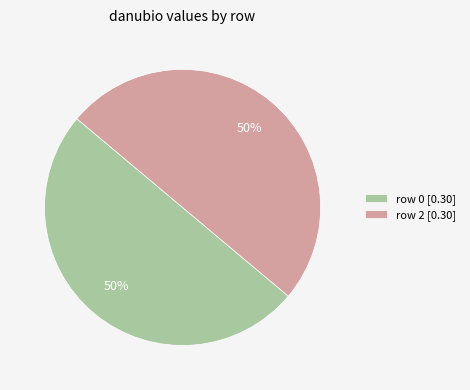

To the nearest percent, what is the difference between the largest and smallest slice percentages?

0%